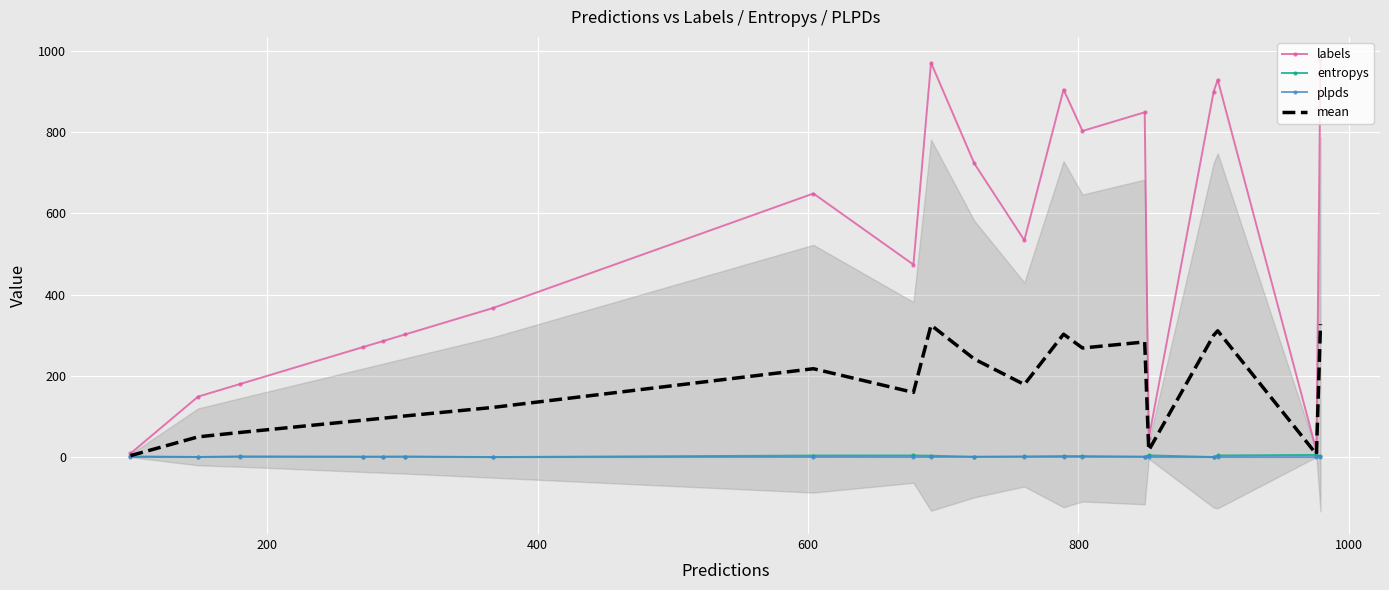

What is the highest value of the labels series?

979.0